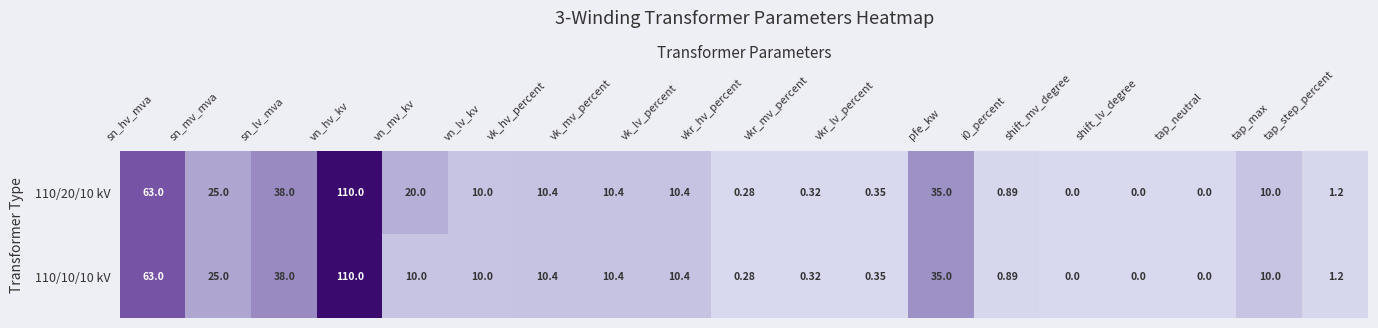

Rank the series by their average value, from lowest to highest.

110/10/10 kV, 110/20/10 kV